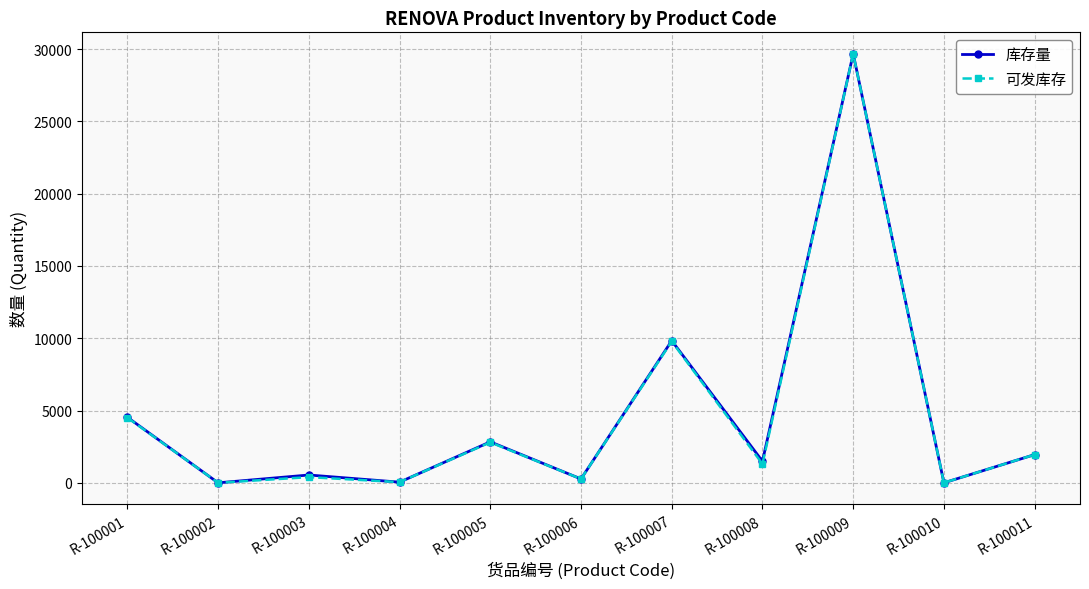

What is the sum of all 库存量 values?

51182